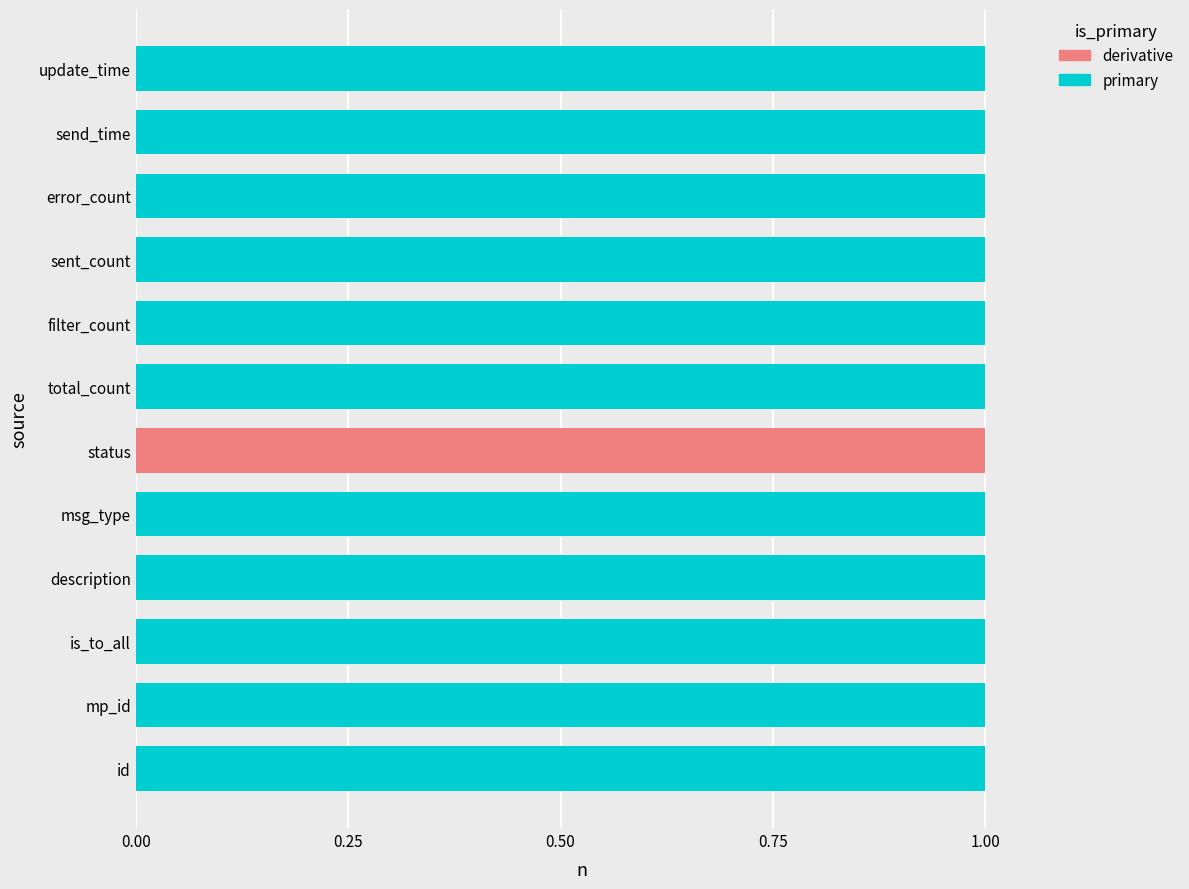

List the series in order of their overall mean, lowest first.

derivative, primary